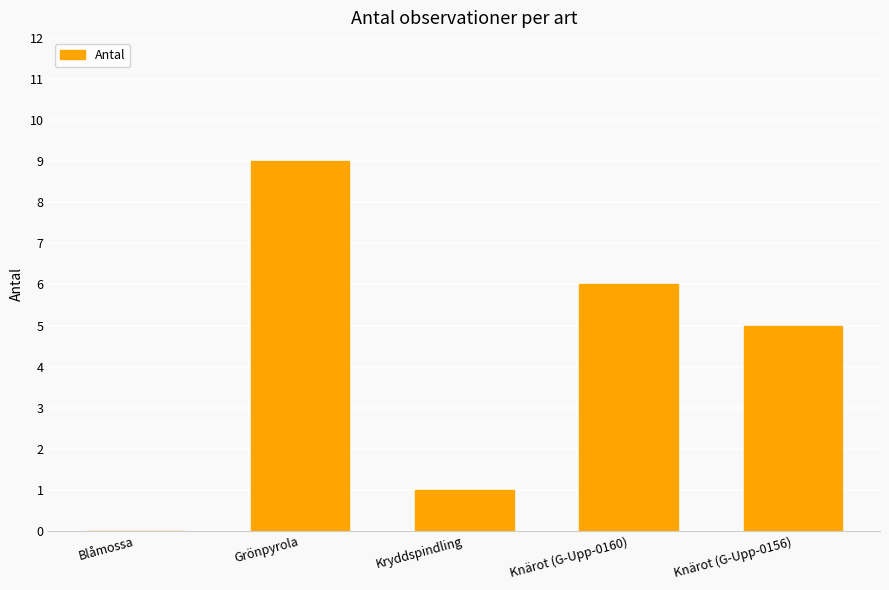

What is the sum of all values?

21